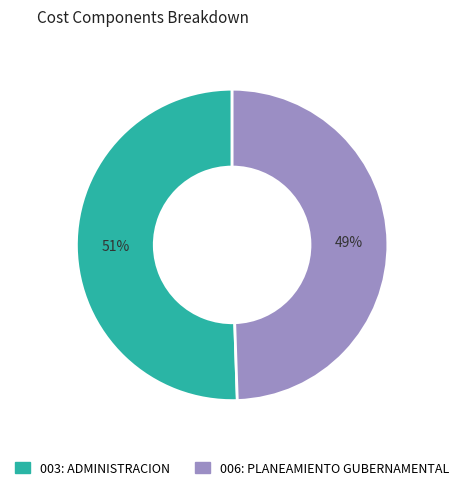

Do 003: ADMINISTRACION and 006: PLANEAMIENTO GUBERNAMENTAL together represent more than half of the pie?

Yes